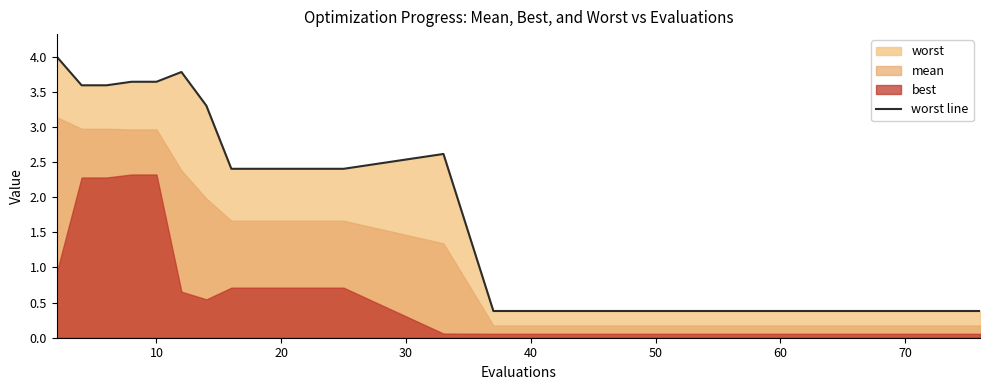

True or false: there are more than 0 points higher than both neighbors.

True